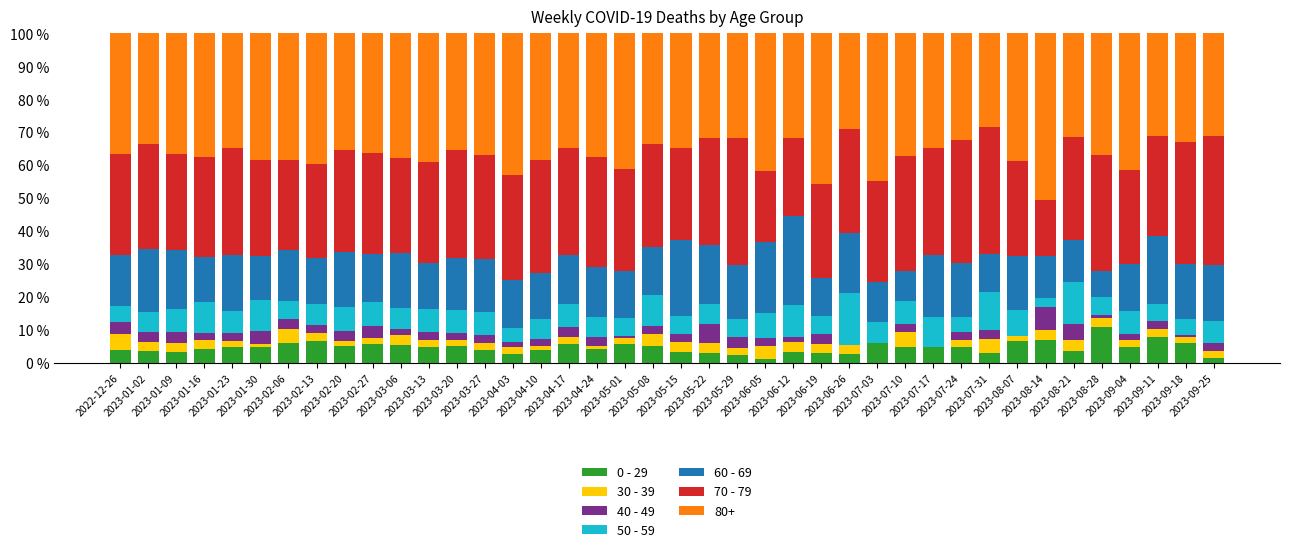

The value of 70 - 79 at 2023-09-18 is 15.9. True or false?

False